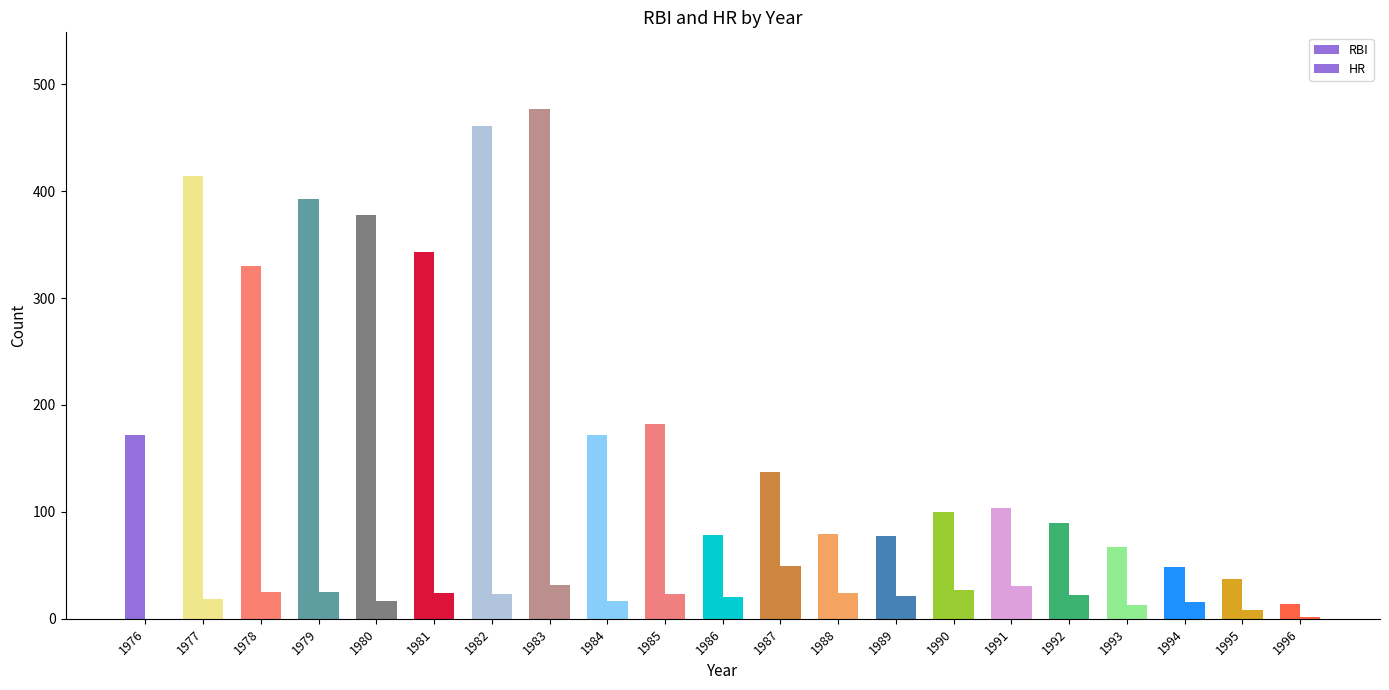

List the series in order of their peak value, highest first.

RBI, HR